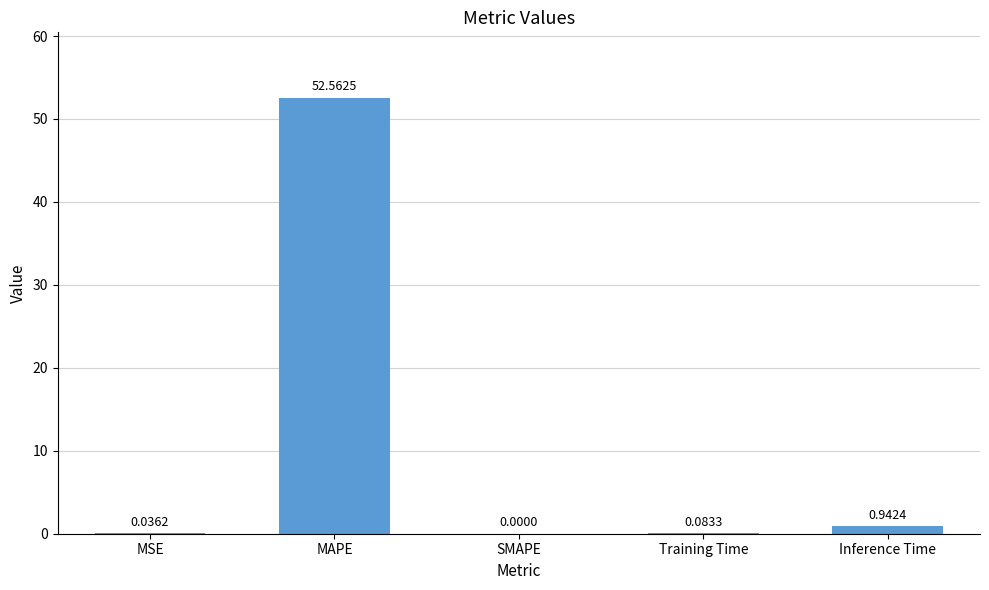

Count the number of values greater than 0.

4